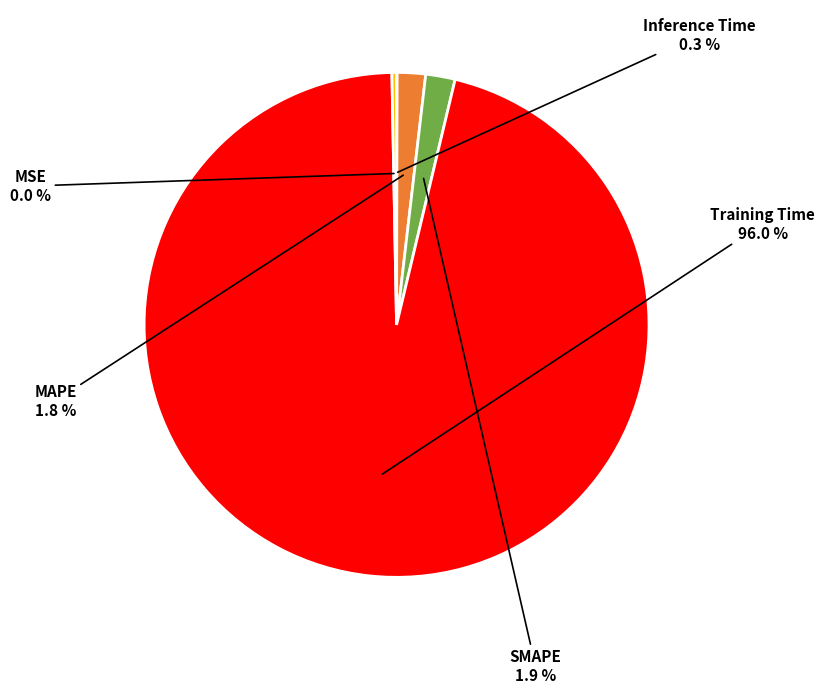

Is there any slice that represents more than half of the pie?

Yes